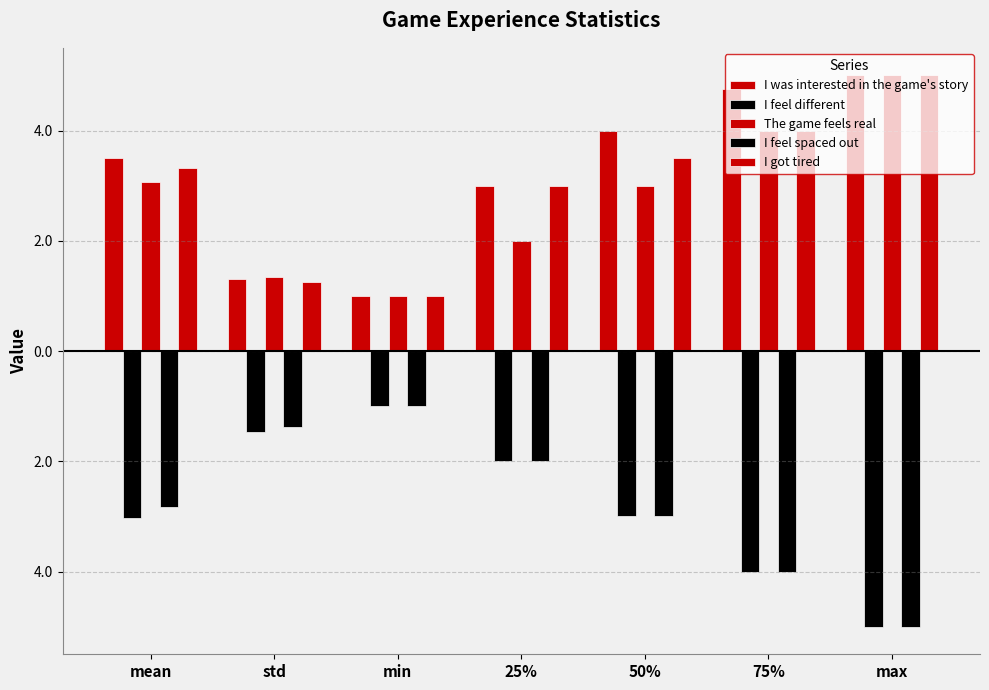

The I got tired series shows 3.3 at mean. True or false?

True